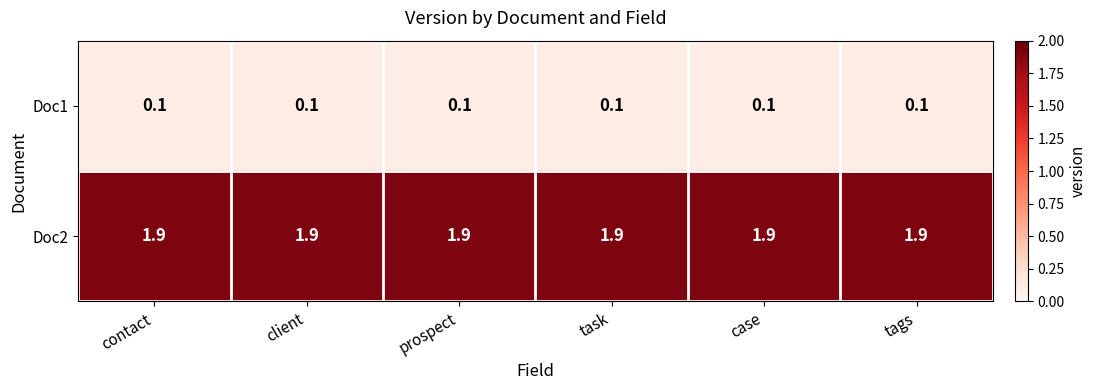

What is the maximum value for Doc2?

1.9